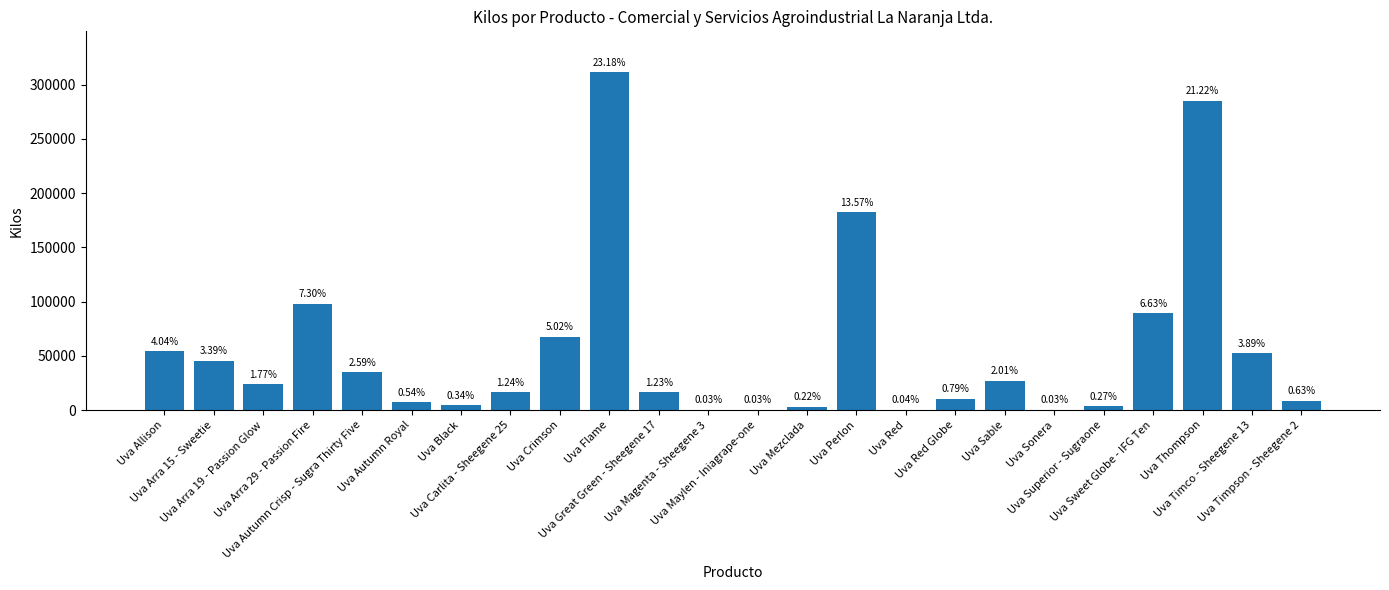

Which category has the highest value across all series?

Uva Flame